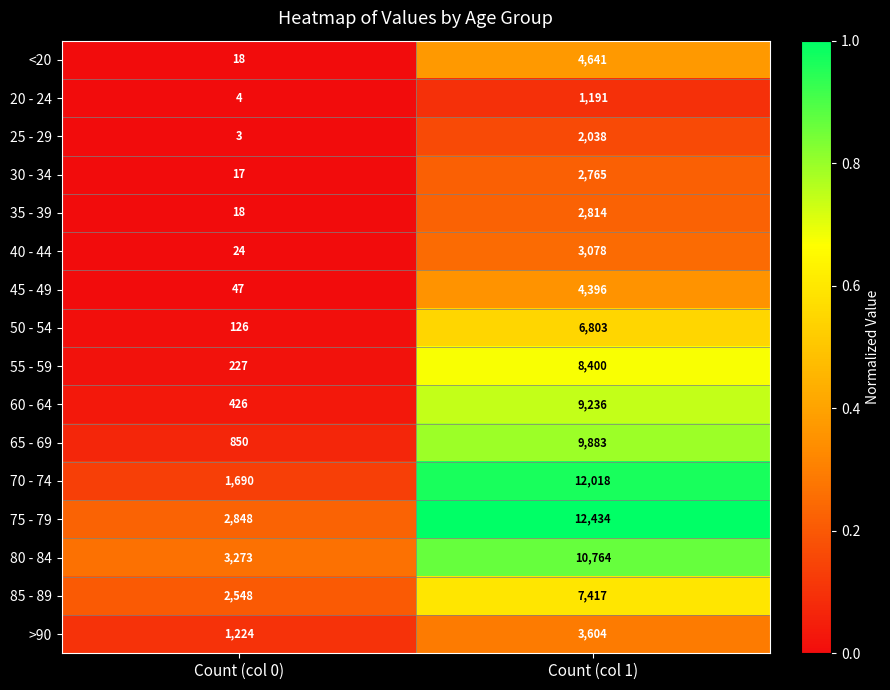

Which series has the largest total across all categories?

75 - 79